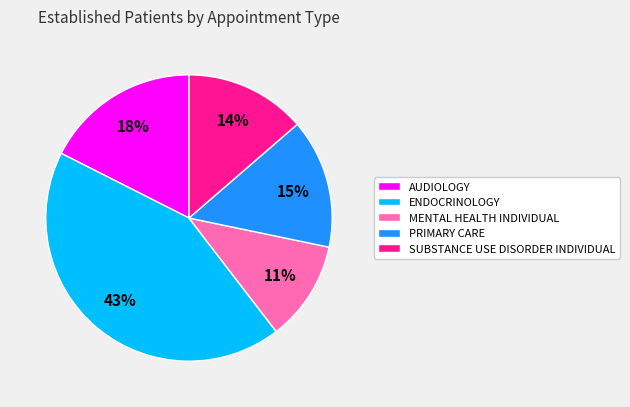

To the nearest percent, what is the average slice percentage?

20%